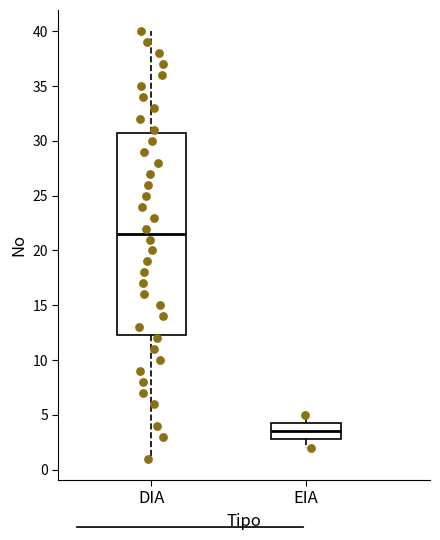

Reading left to right, read every box against the y-axis: the position of its median line, the range the box covers, and the ends of its whiskers. The values are not printed on the chart, so give them approximately, as read against the axis.

DIA: median 21.5, box 12.5 to 31.0, whiskers 1.0 to 40.0
EIA: median 3.5, box 3.0 to 4.5, whiskers 2.0 to 5.0